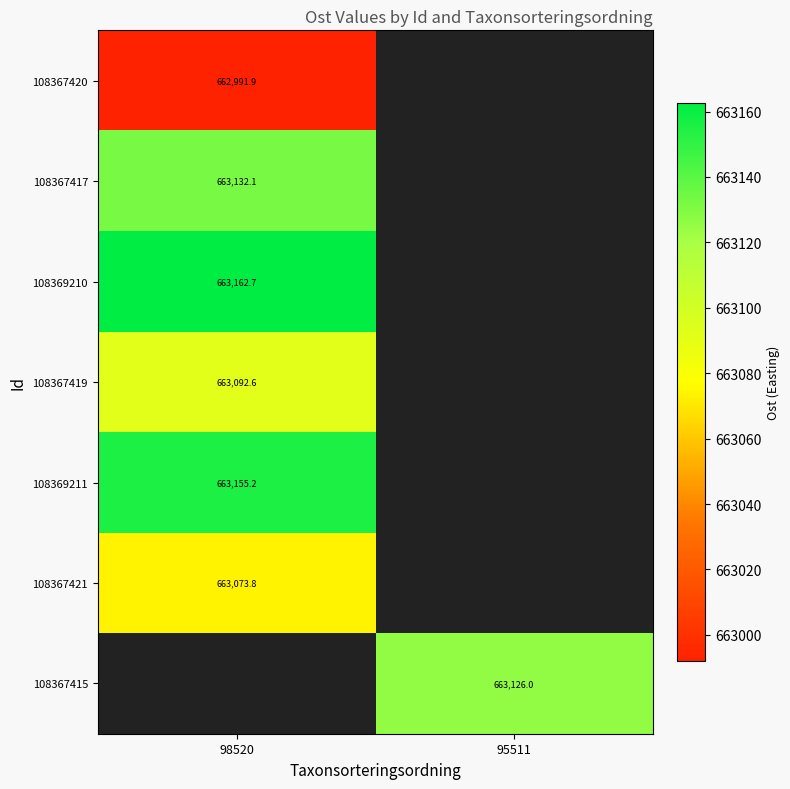

Is the value of 108367420 at 98520 greater than the value of 108367421 at 98520?

No